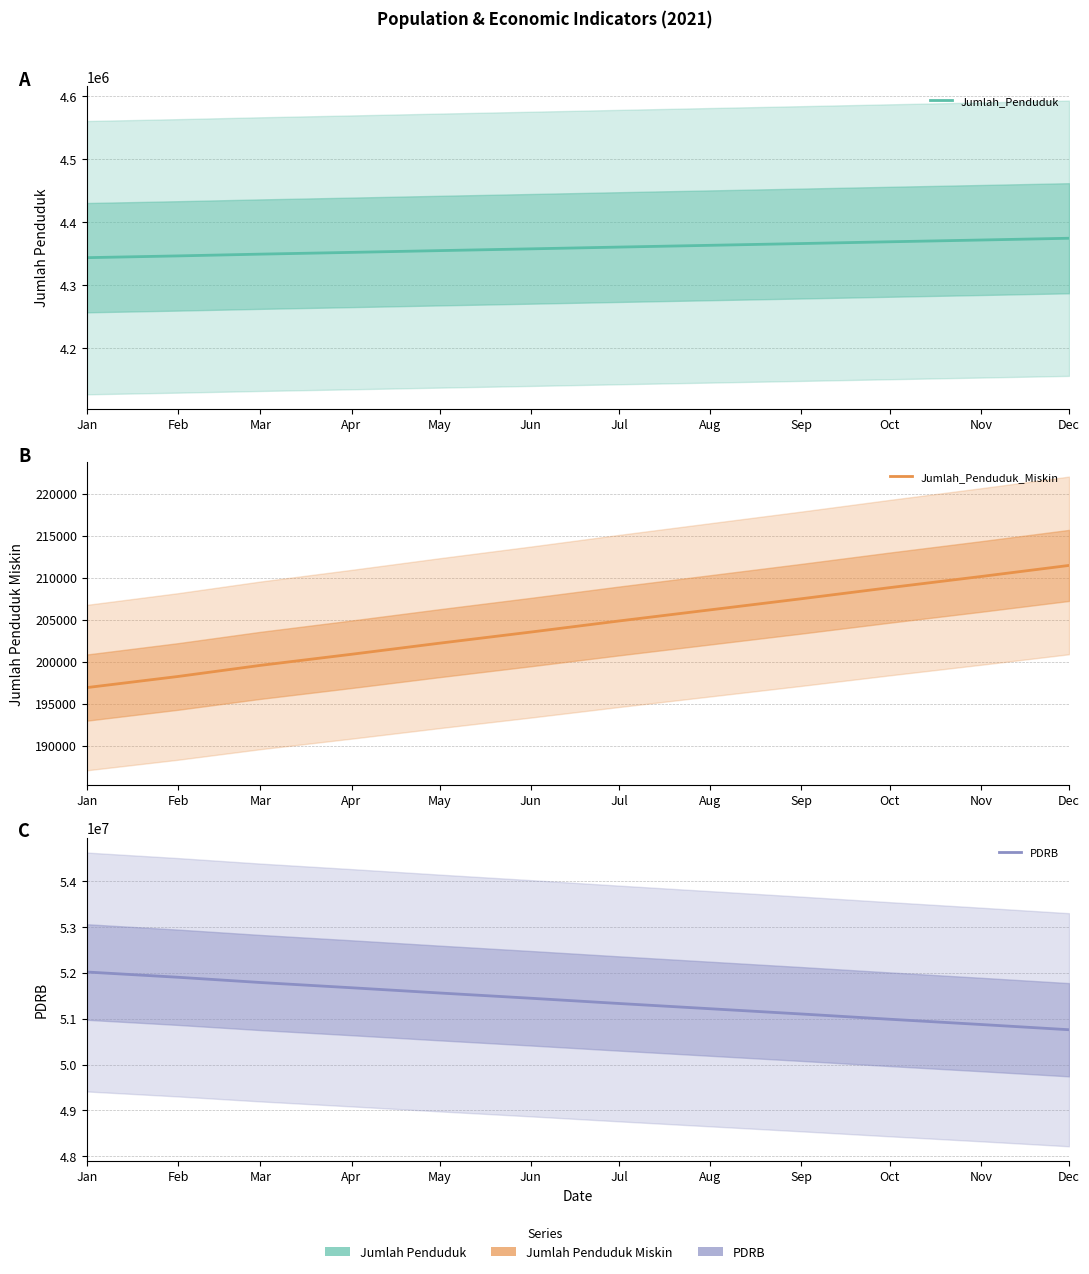

At how many categories does at least one series exceed 48426669?

12